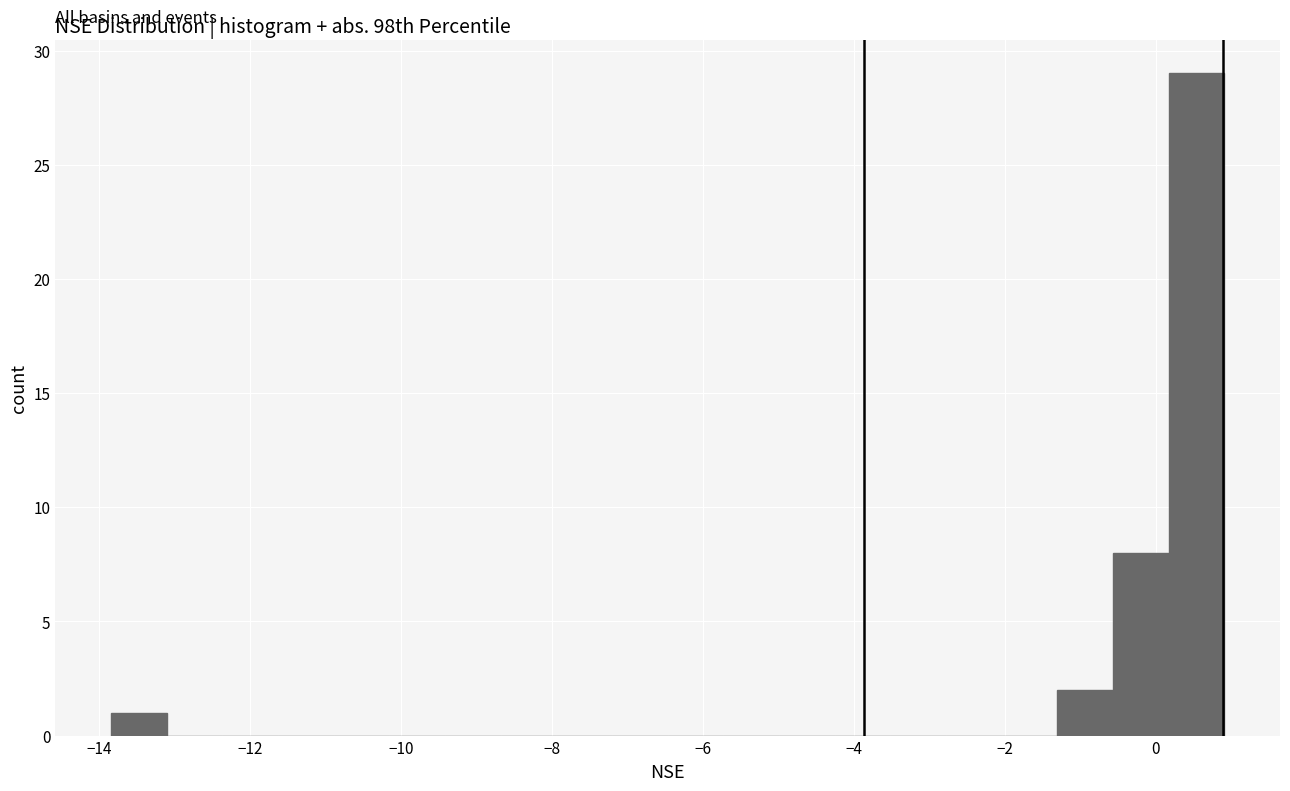

Read against the x-axis, roughly where is the centre of the tallest bar?

0.6